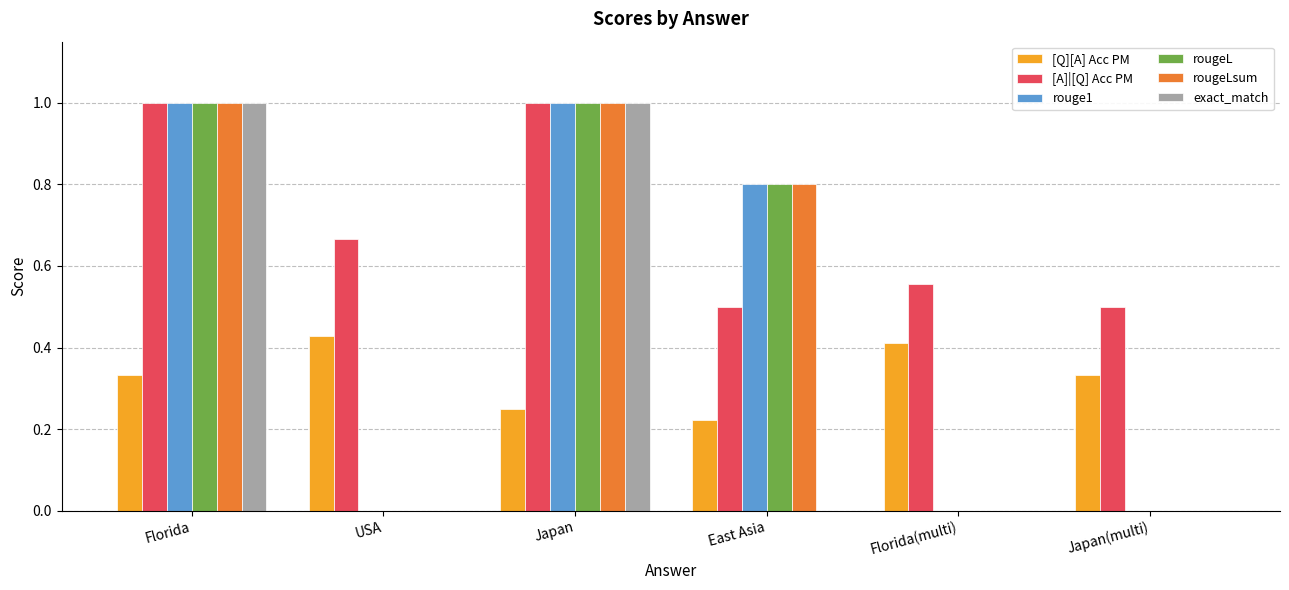

What are all the series names shown in the legend?

[Q][A] Acc PM, [A]|[Q] Acc PM, rouge1, rougeL, rougeLsum, exact_match